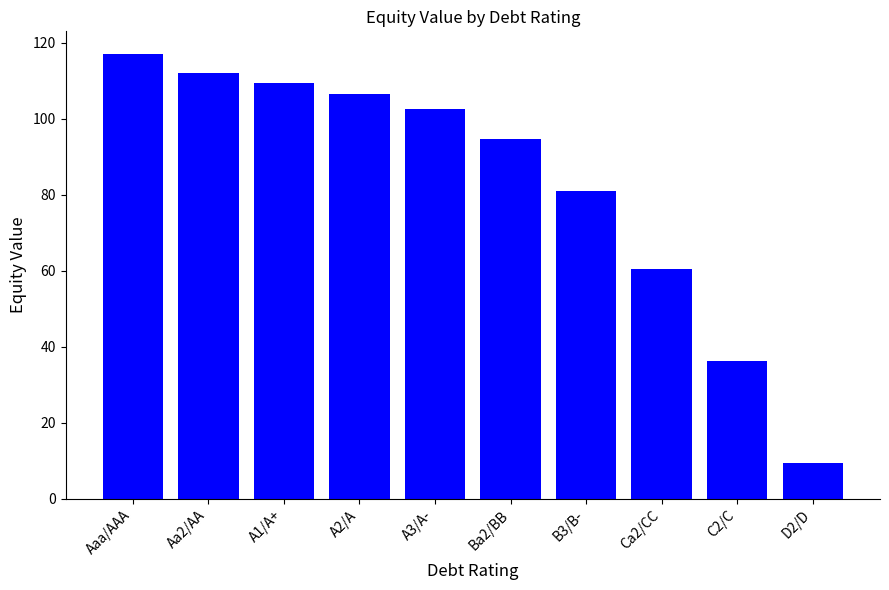

Which category has the highest value across all series?

Aaa/AAA